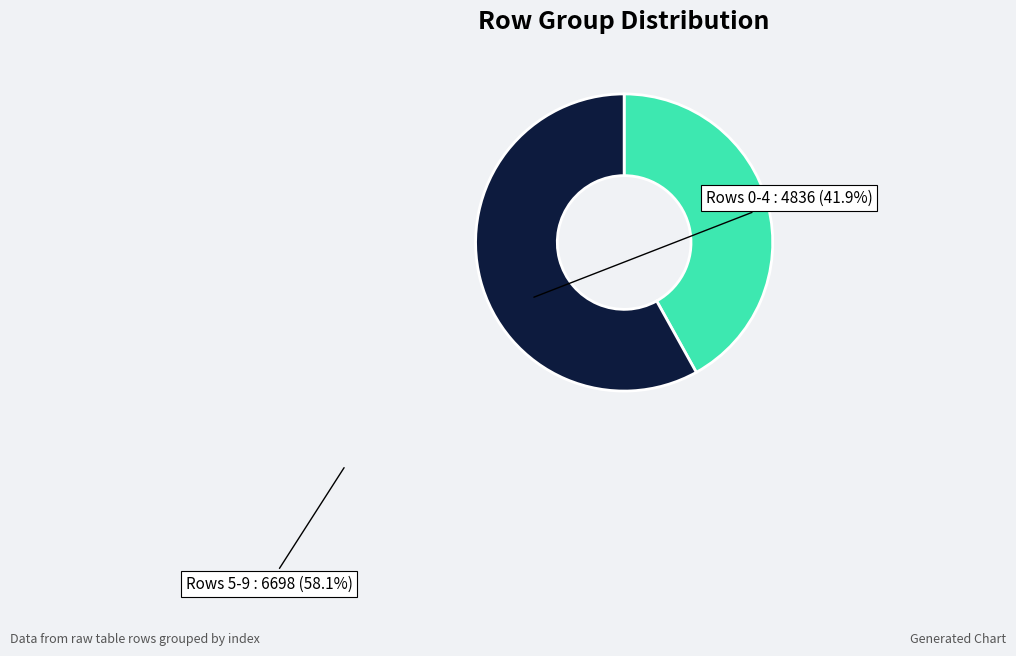

True or false: Rows 0-4 accounts for 42% of the total.

True